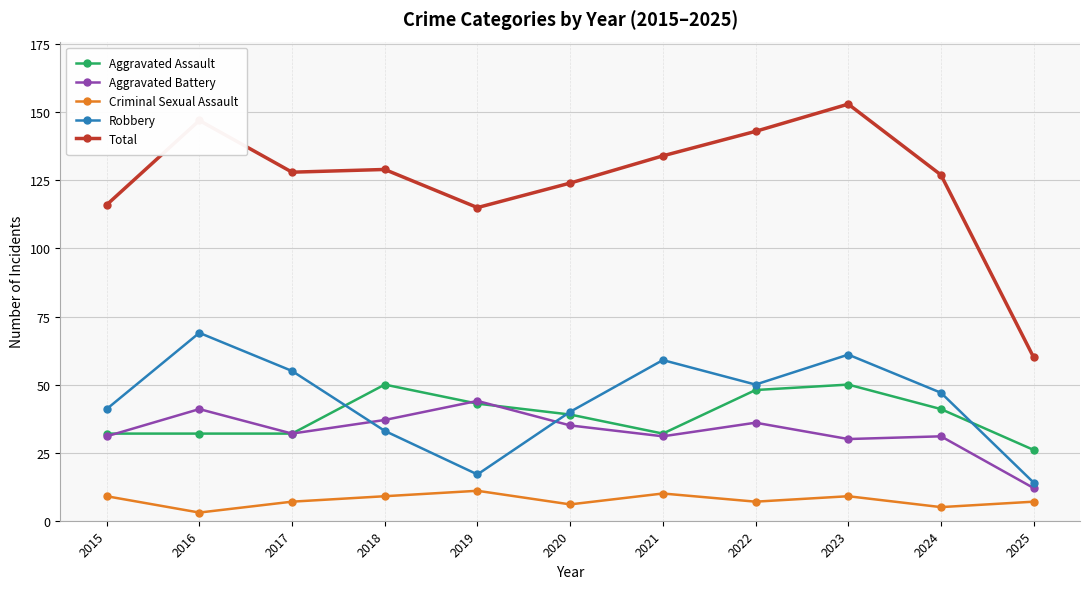

True or false: Aggravated Battery has more than 1 interior local peaks.

True